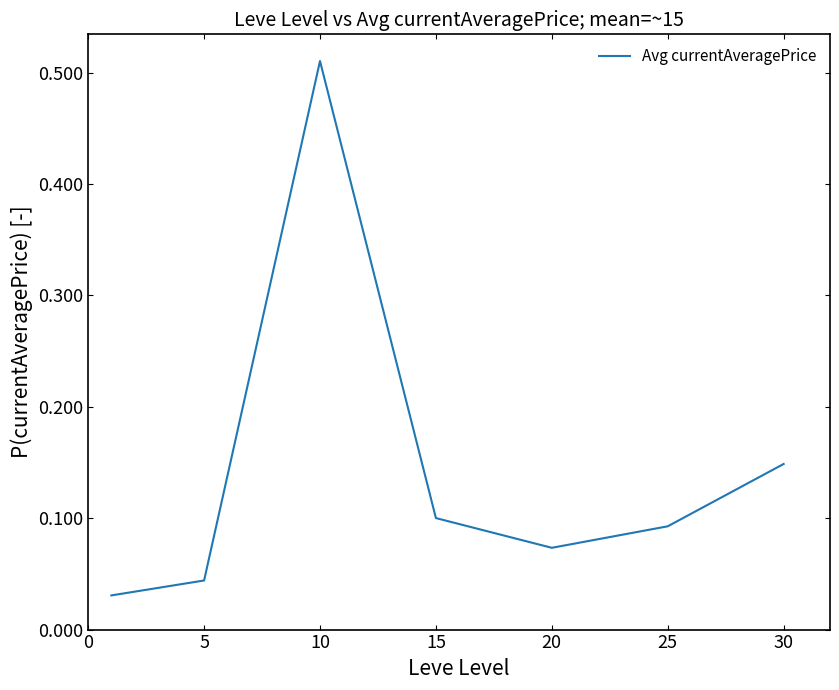

True or false: the data has more than 2 interior local peaks.

False